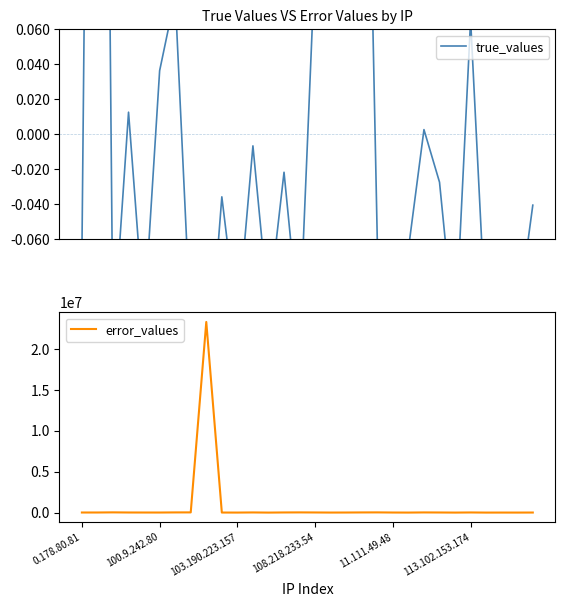

What is the minimum value shown in the chart?

-0.2